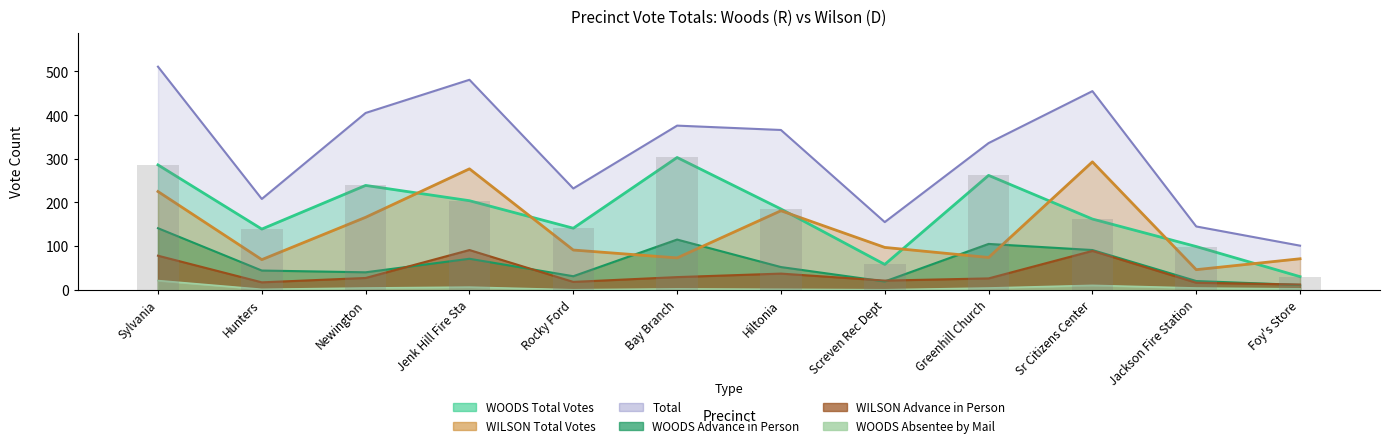

At which label does WOODS Absentee by Mail reach its peak?

Sylvania